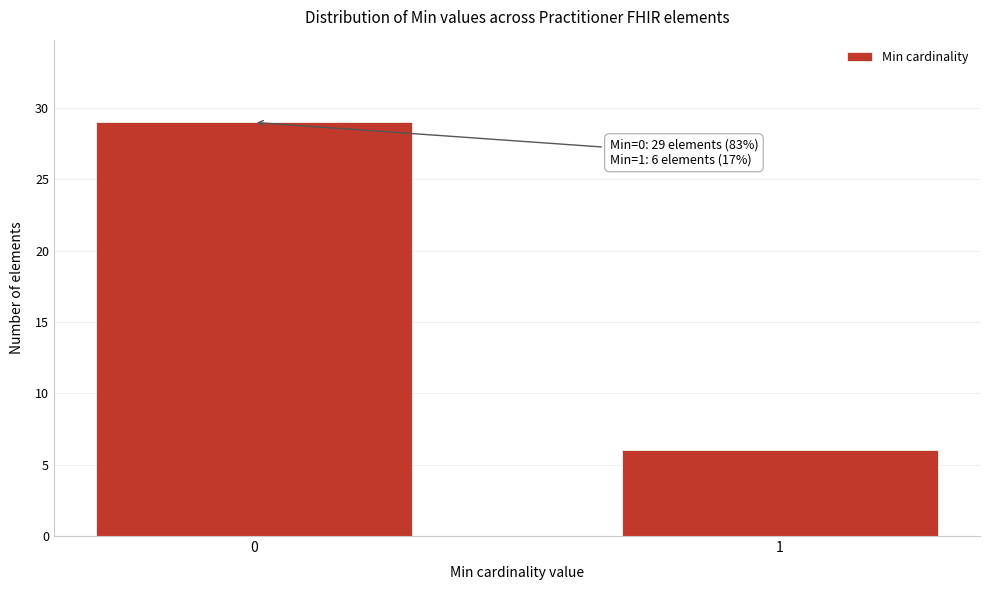

Reading left to right, extract all data points from this chart.

0=29	1=6